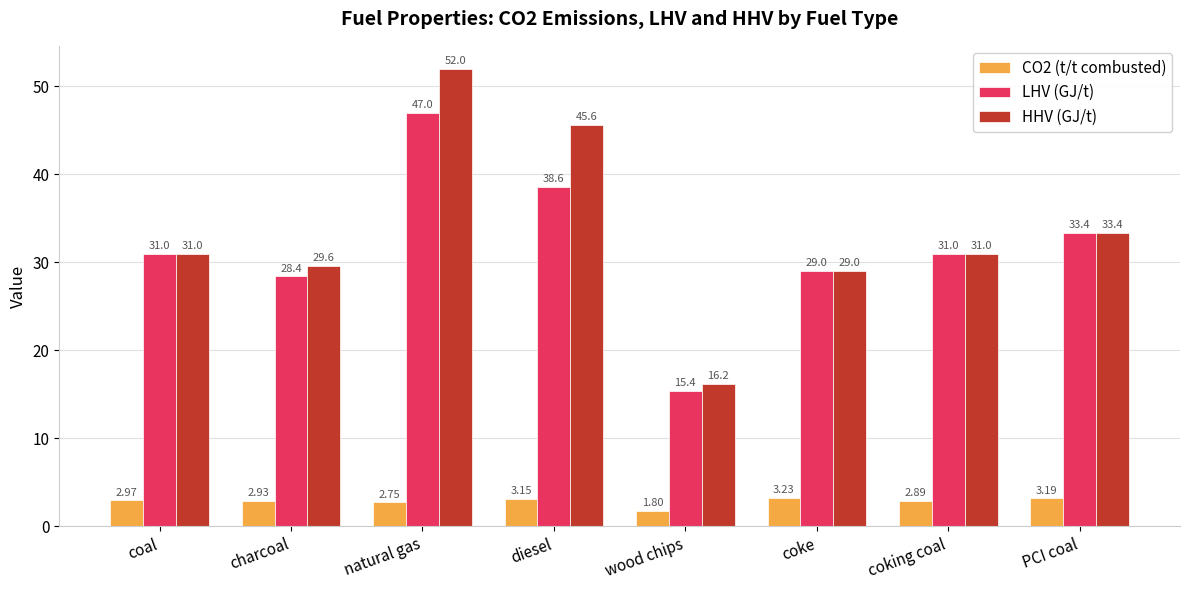

Rank the series by their maximum value, from lowest to highest.

CO2 (t/t combusted), LHV (GJ/t), HHV (GJ/t)